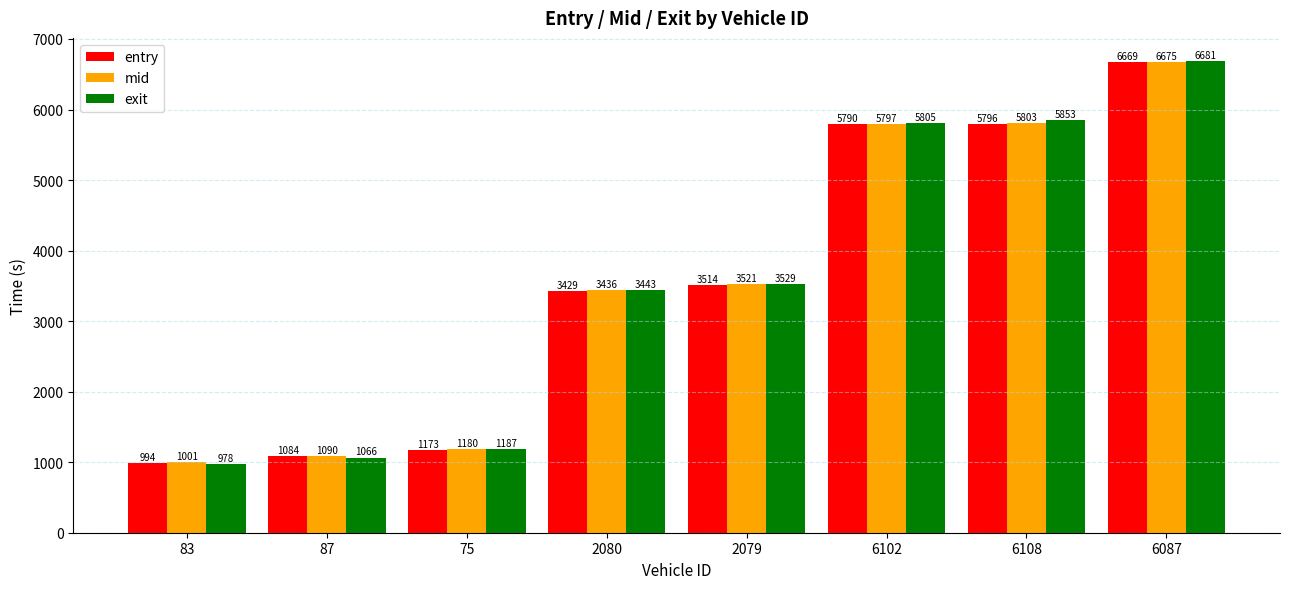

List the series in order of their overall mean, highest first.

exit, mid, entry